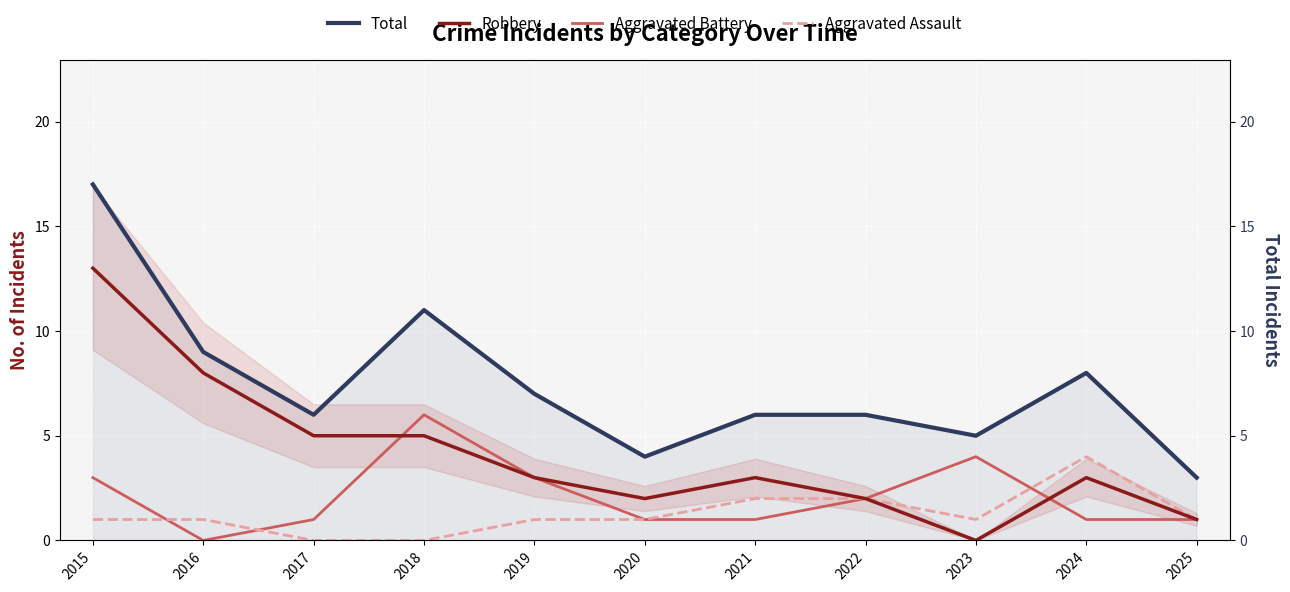

How many values in the Total series exceed 6?

5